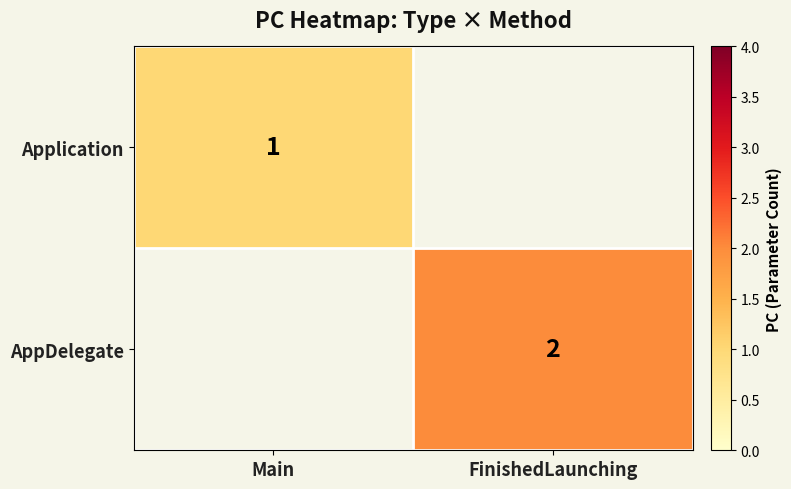

Is the value of Application at Main greater than the value of AppDelegate at FinishedLaunching?

No